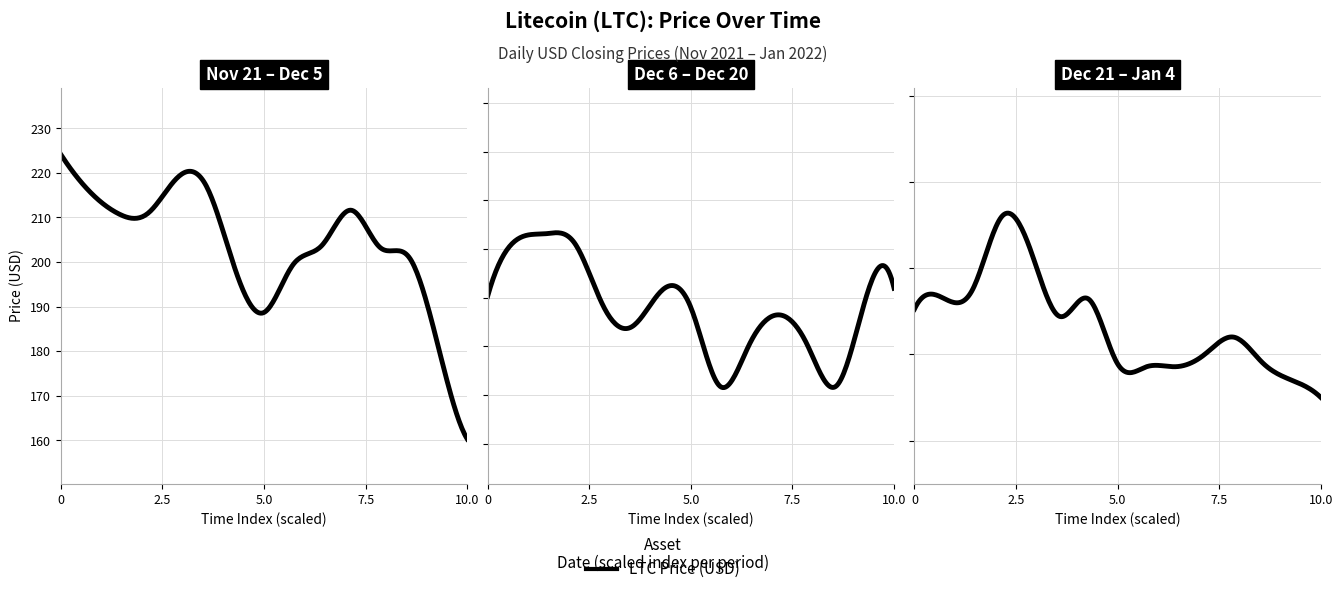

What is the average value?

178.5